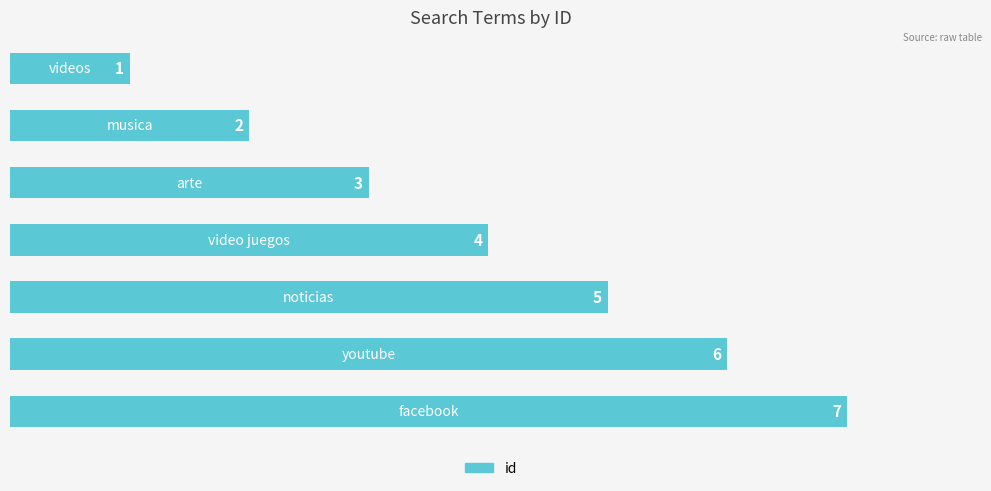

What is the smallest value displayed?

1